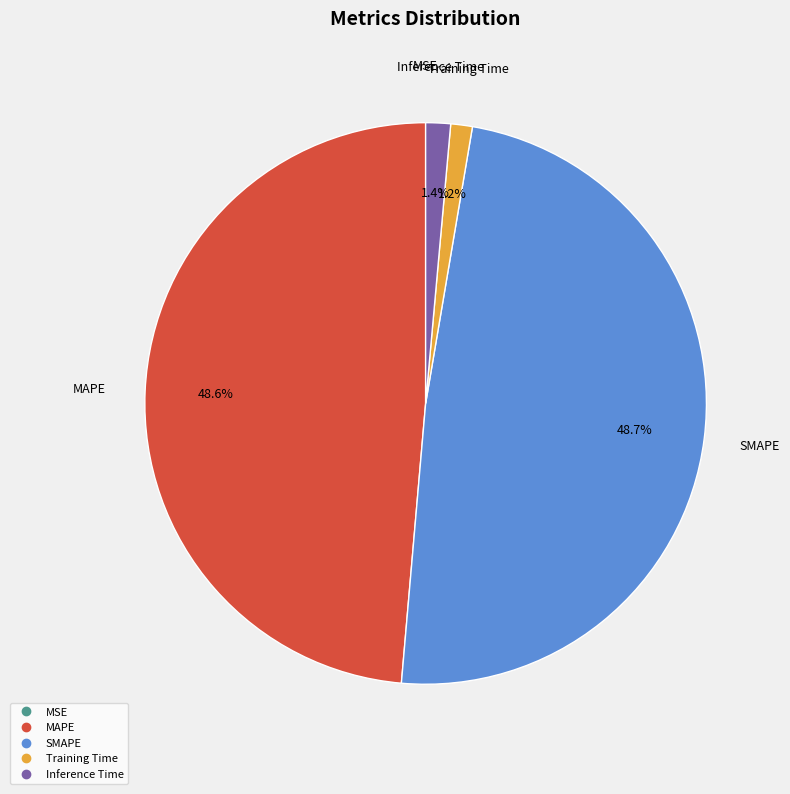

Is SMAPE the majority of the pie?

No